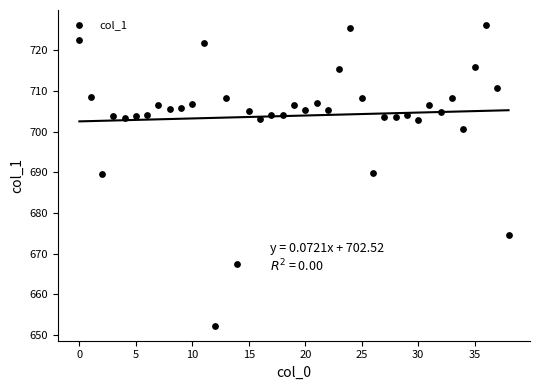

What is the range of Y values (max minus min)?

73.8